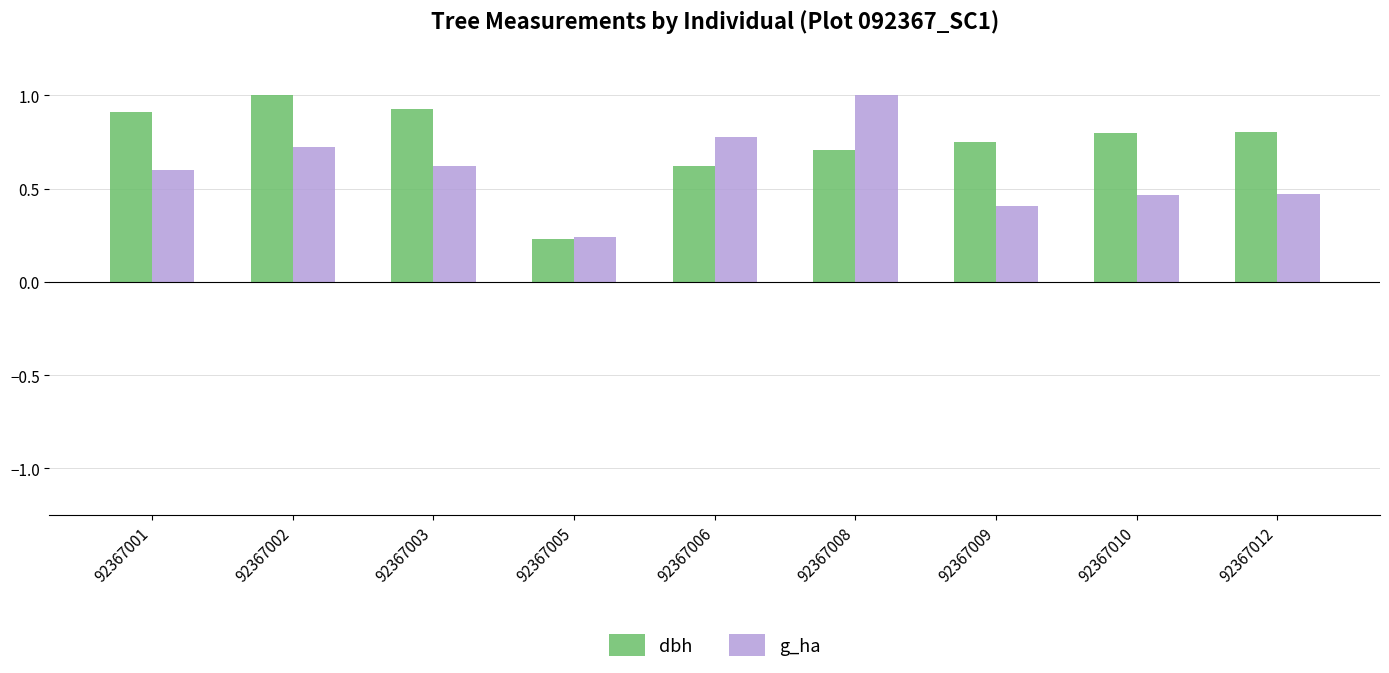

Rank the series by their average value, from lowest to highest.

g_ha, dbh